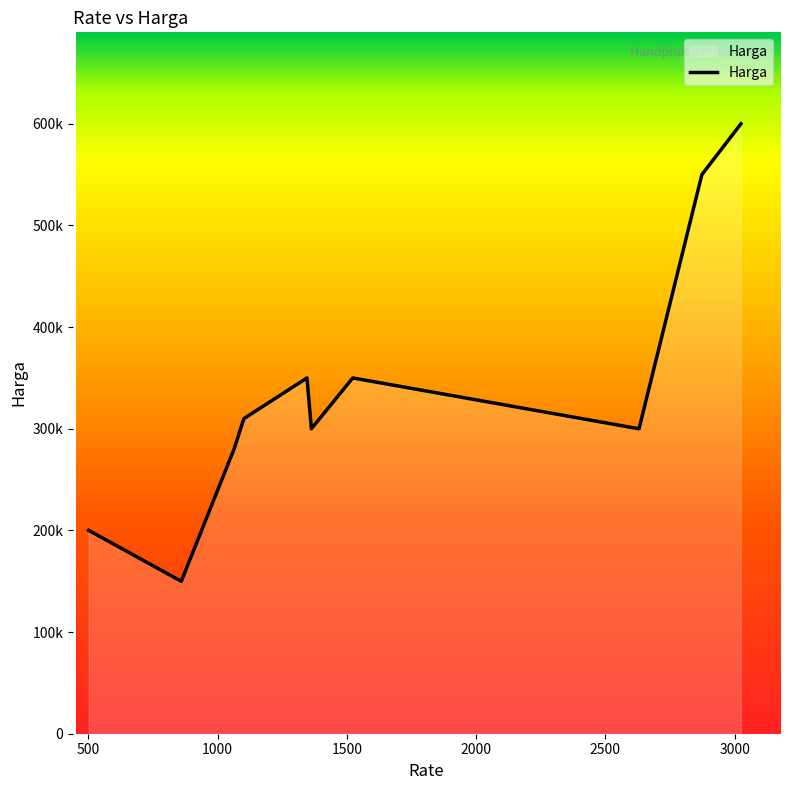

Does the chart display data point markers on the line(s)?

No